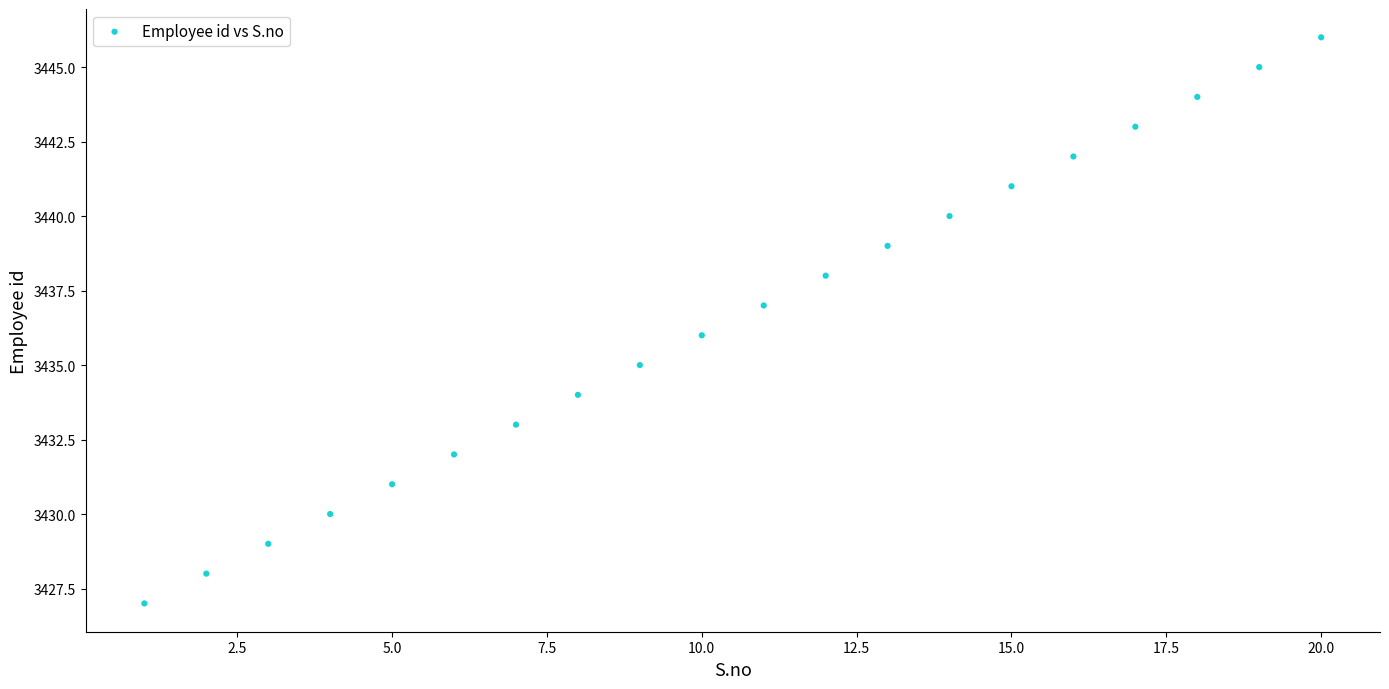

What is the range of X values (max minus min)?

19